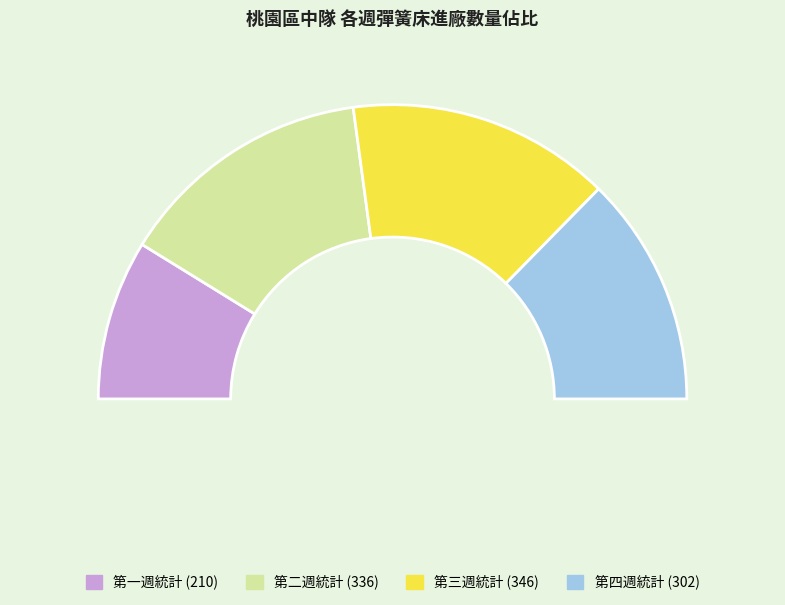

Is it true that 第三週統計 is 20% of the pie?

False